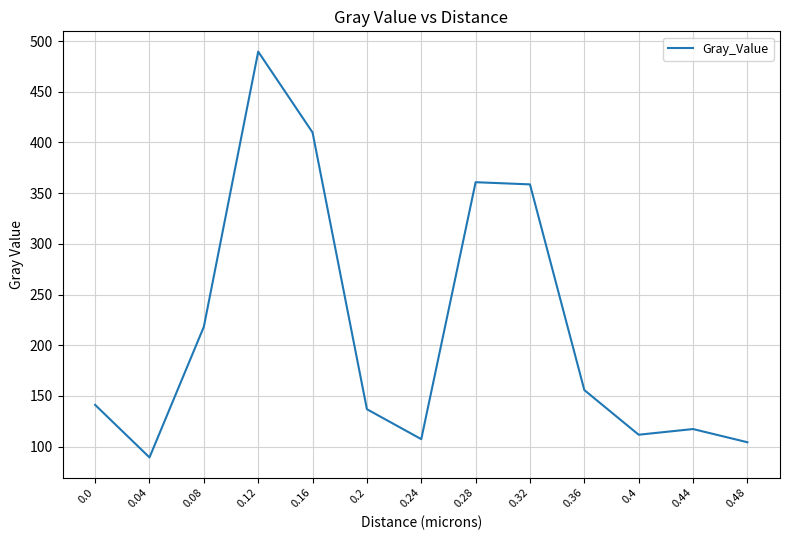

What position from the right is 0.08?

11